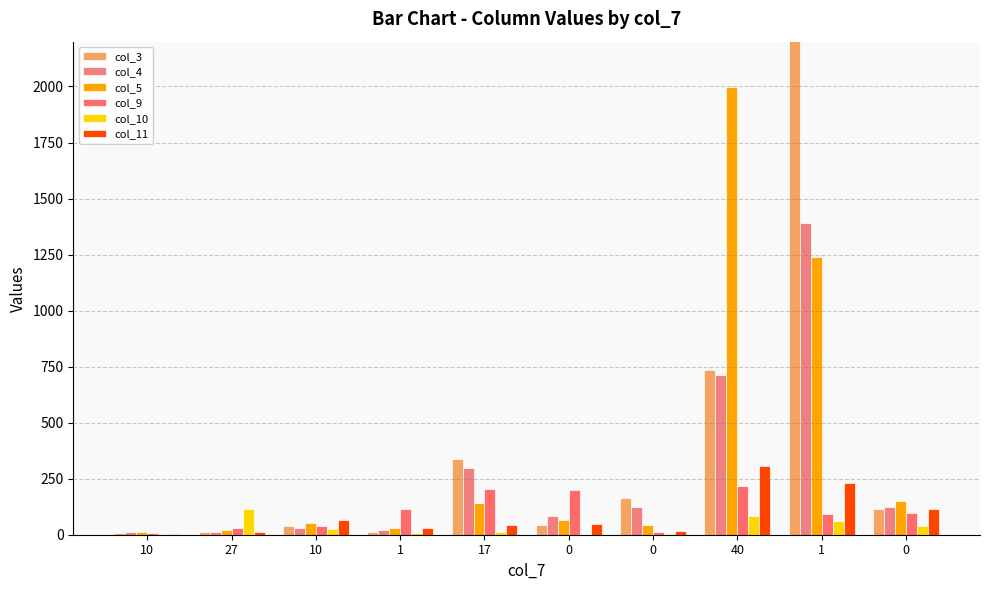

Which category has the highest value in the col_10 series?

27